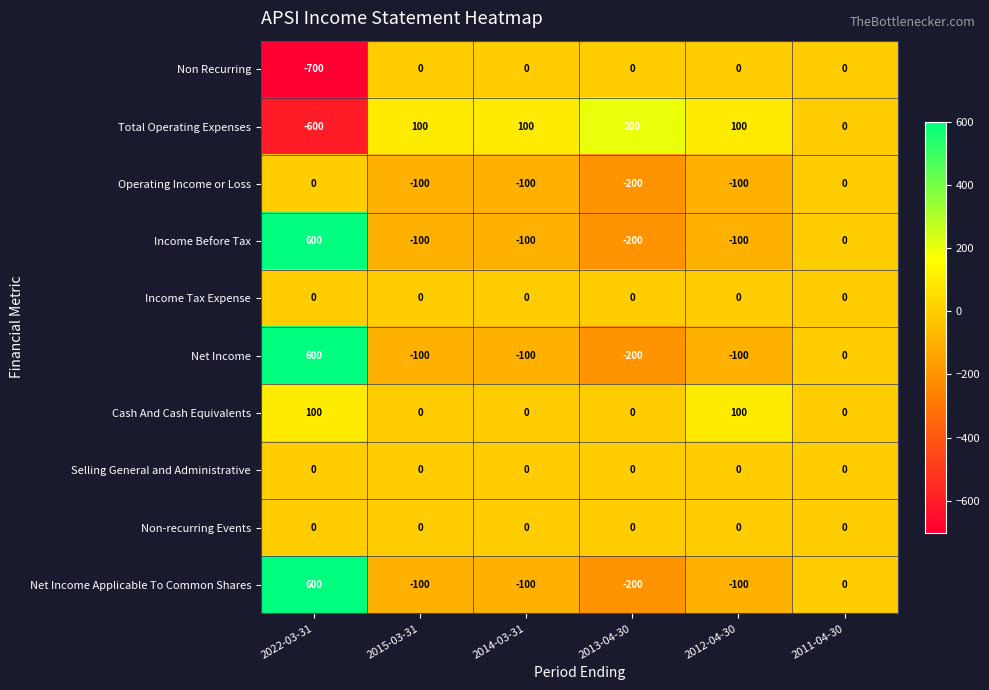

Which series has the largest total across all categories?

Cash And Cash Equivalents